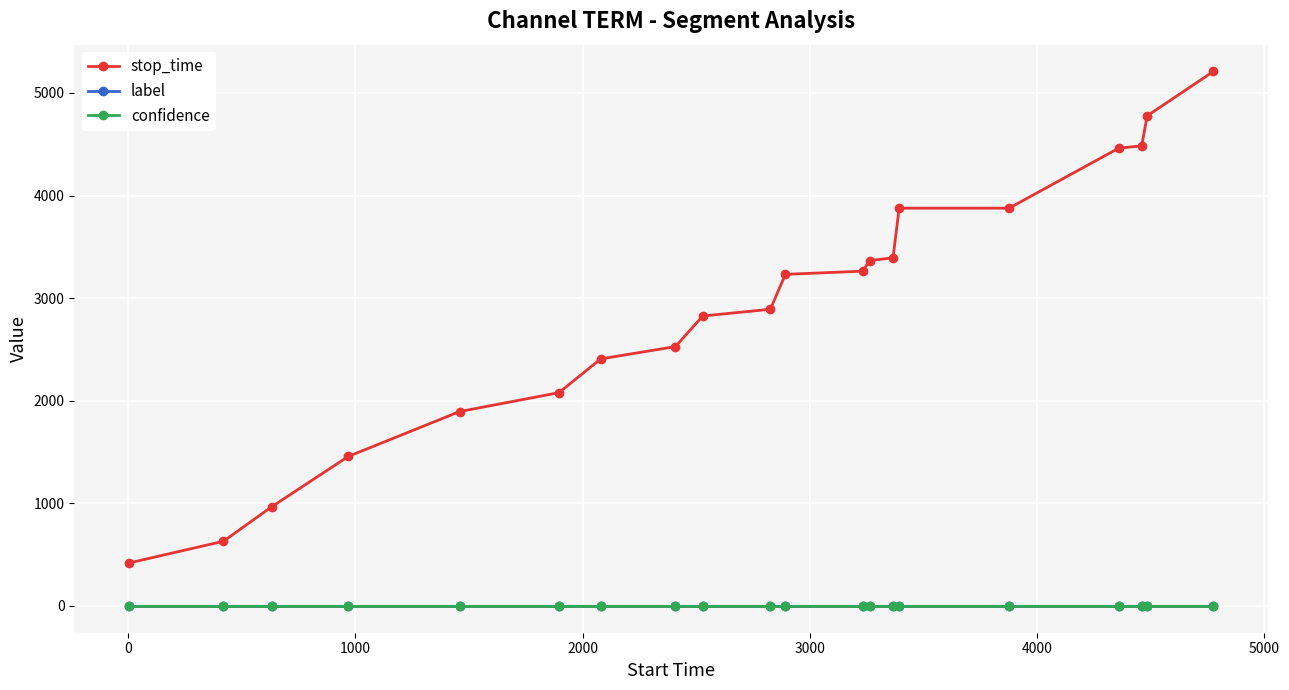

Which series has the largest range (max minus min)?

stop_time